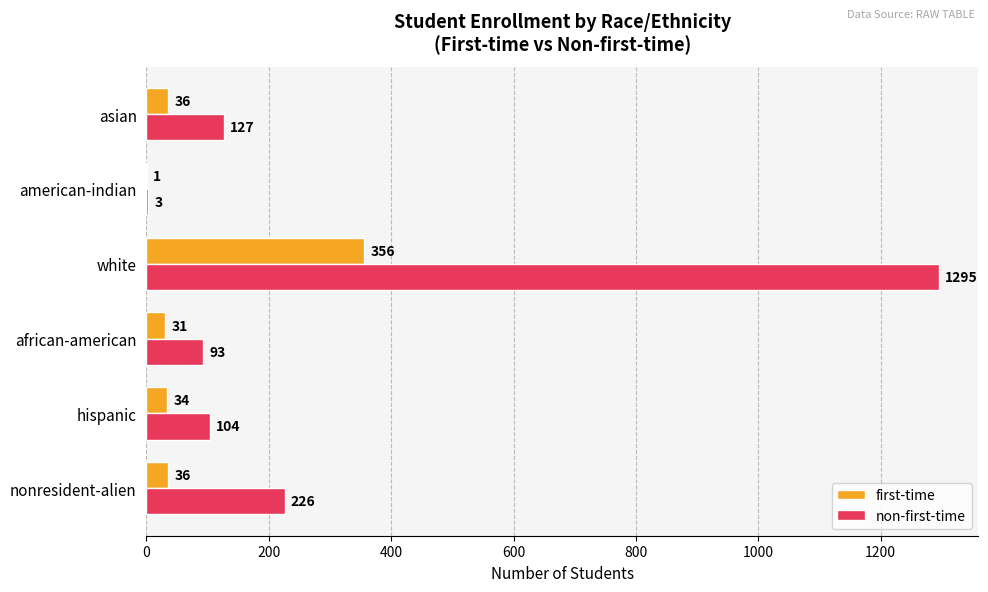

Is it true that non-first-time equals 3 at american-indian?

True